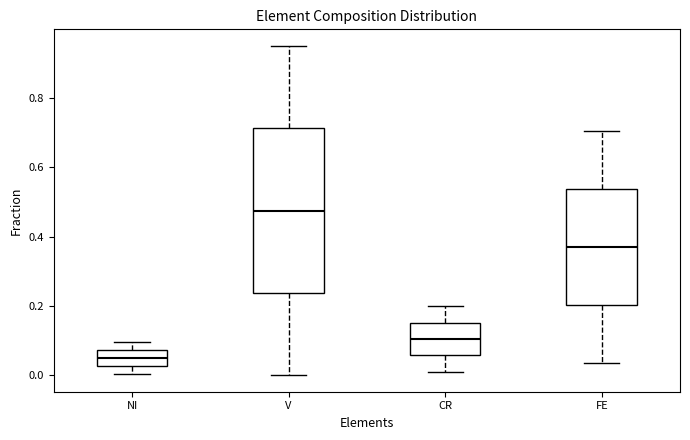

Comparing the boxes themselves (not the whiskers), which one is the tallest?

V